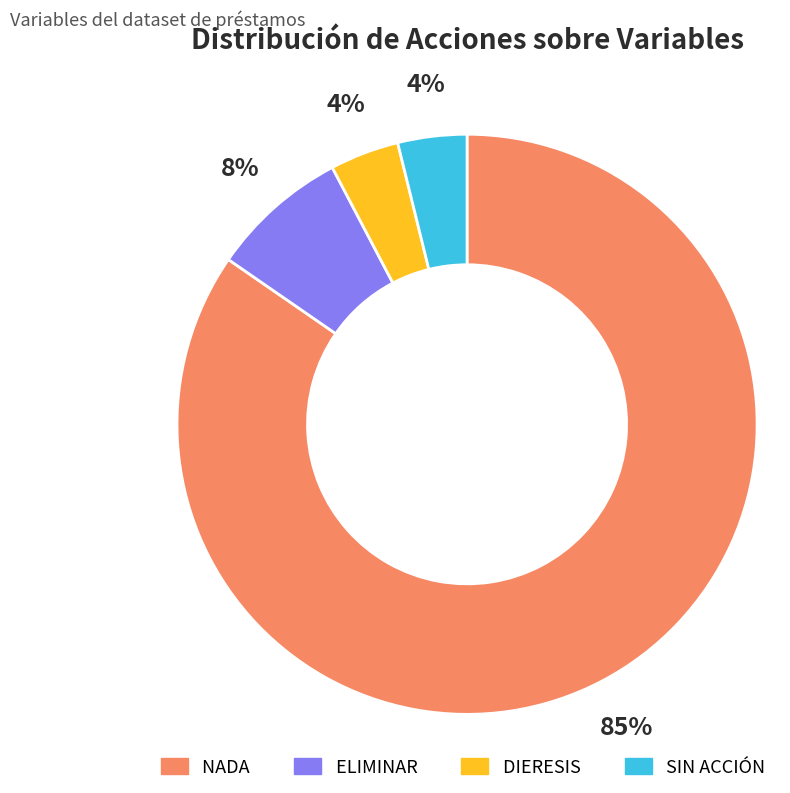

To the nearest percent, what portion does DIERESIS represent?

4%